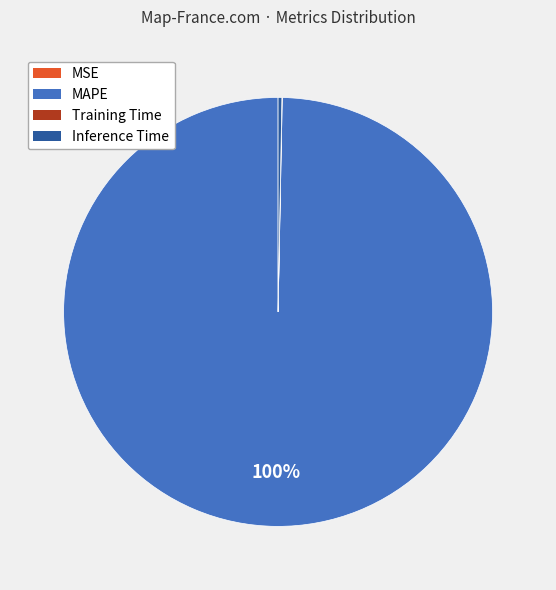

Which category has the biggest portion of the pie?

MAPE